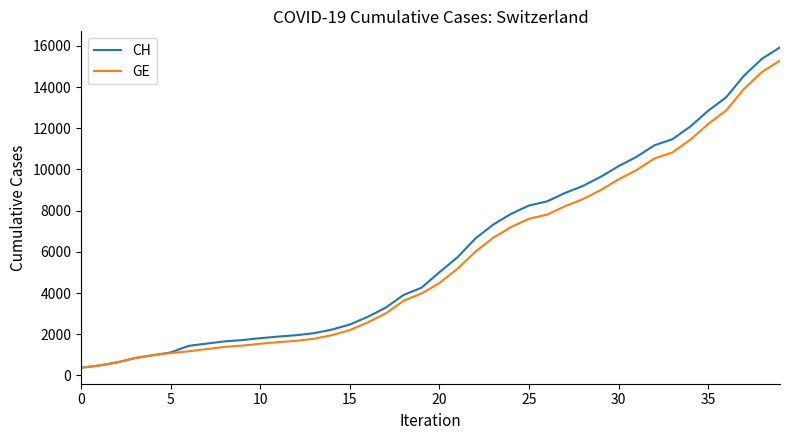

Which series has the widest spread of values?

CH